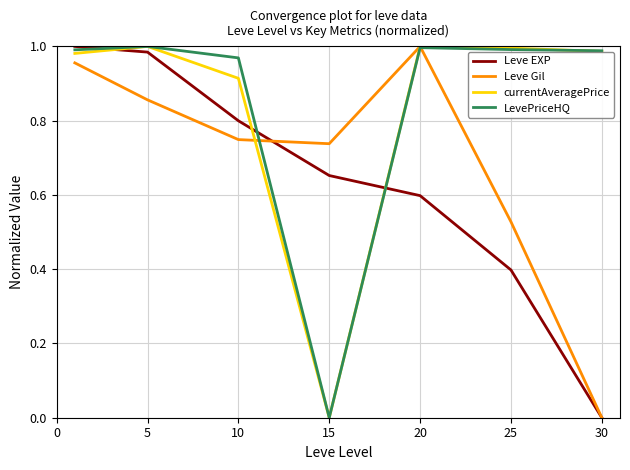

True or false: currentAveragePrice and Leve EXP cross at least once.

True